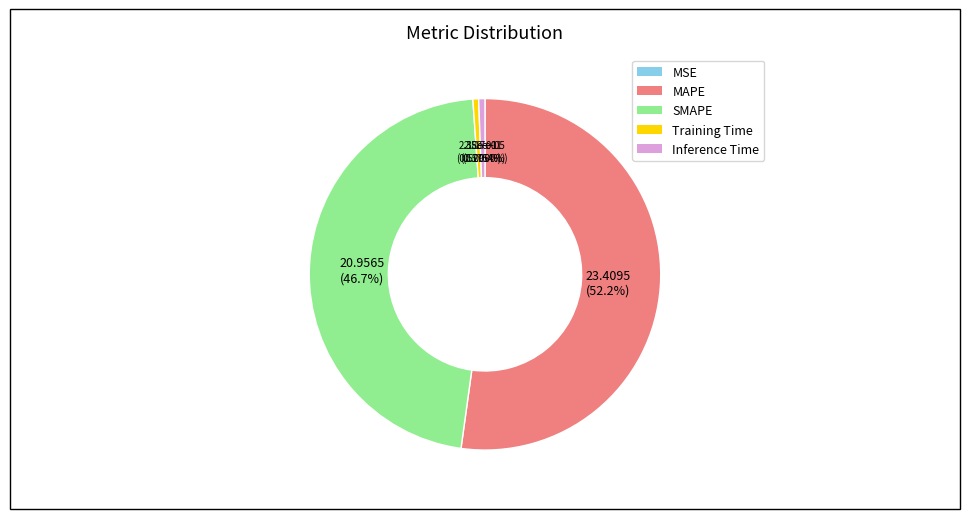

Between Training Time and MAPE, which is larger?

MAPE